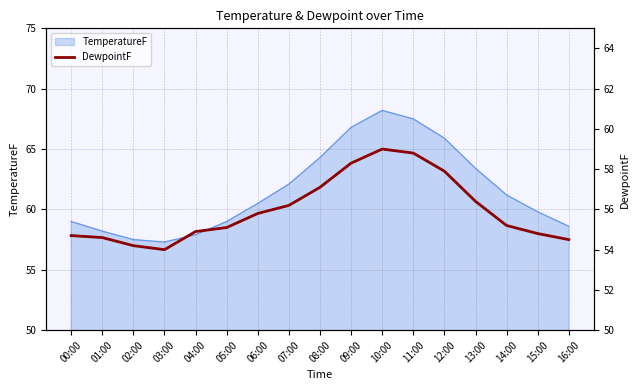

What is the difference between the second highest and second lowest values?

4.6